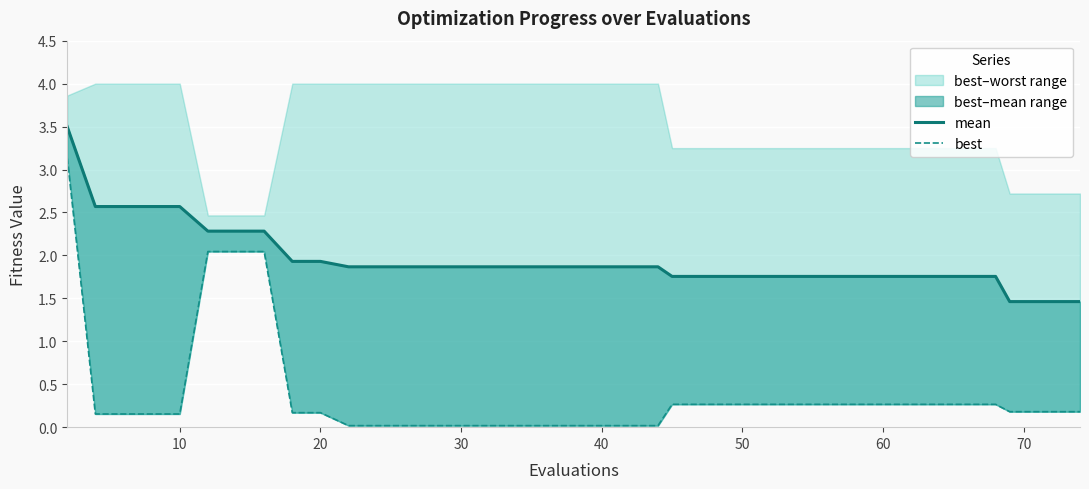

Count the number of categories in the chart.

40